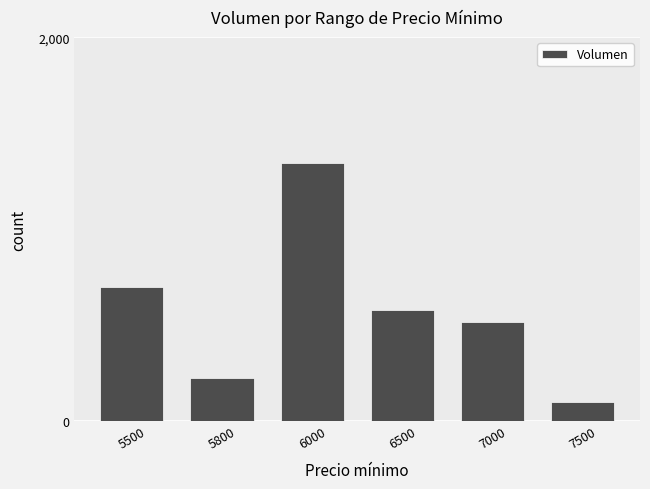

What is the value of the 3rd bar from the left?

1345